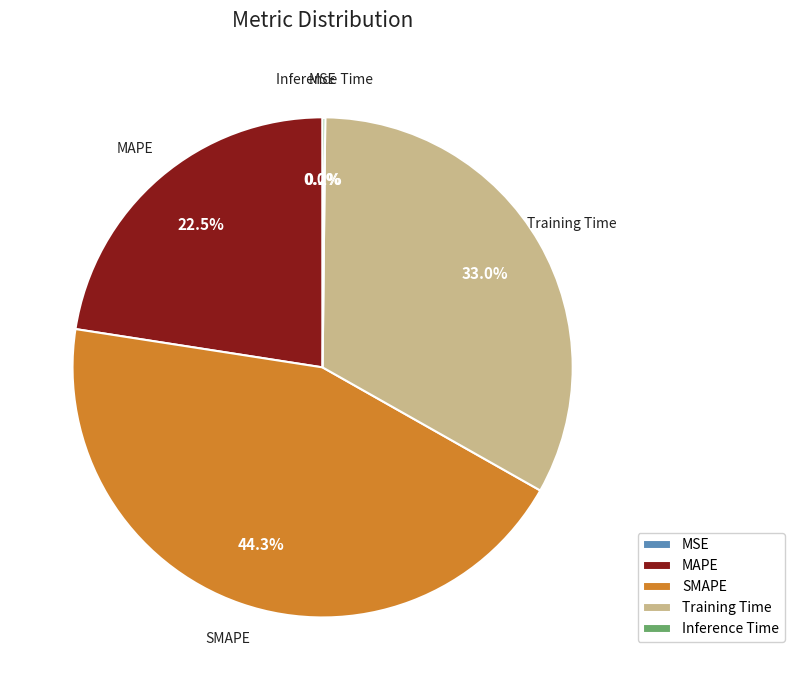

To the nearest percent, what is the difference between the SMAPE and MAPE slice percentages?

22%